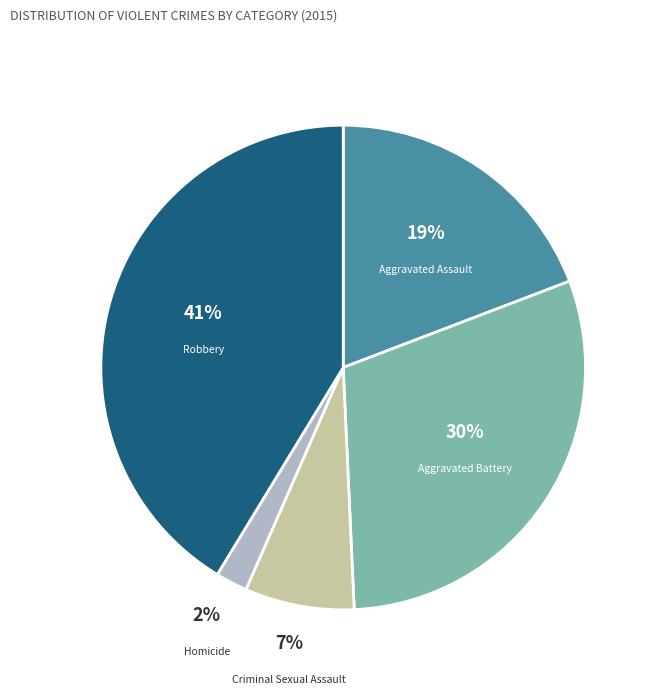

What is the smallest slice in the pie chart?

Homicide